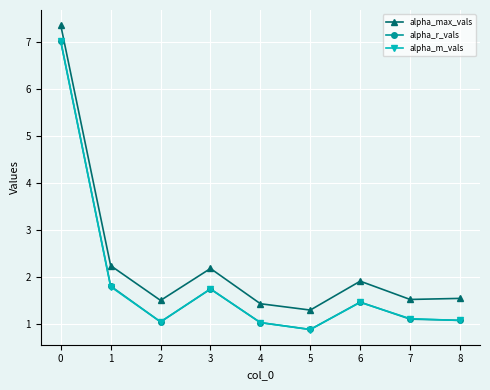

The value of alpha_m_vals at 1 is 0.6. True or false?

False